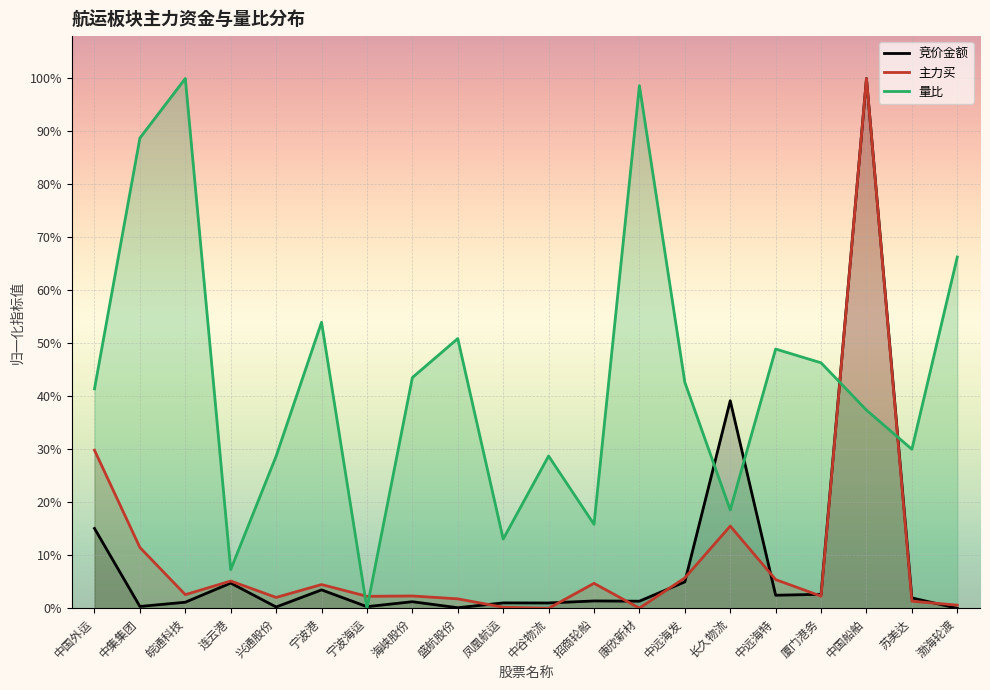

What are all the series names shown in the legend?

竞价金额, 主力买, 量比